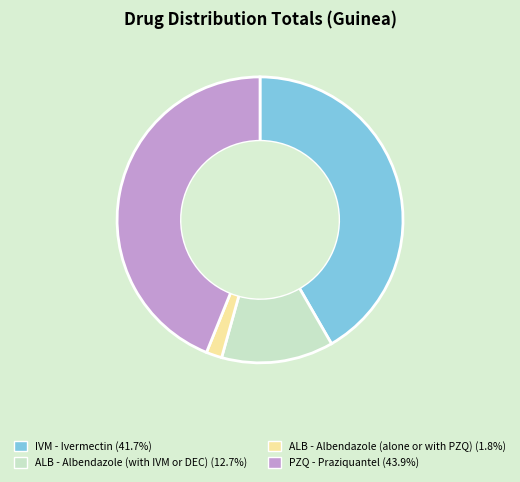

Which slice is the largest?

PZQ - Praziquantel